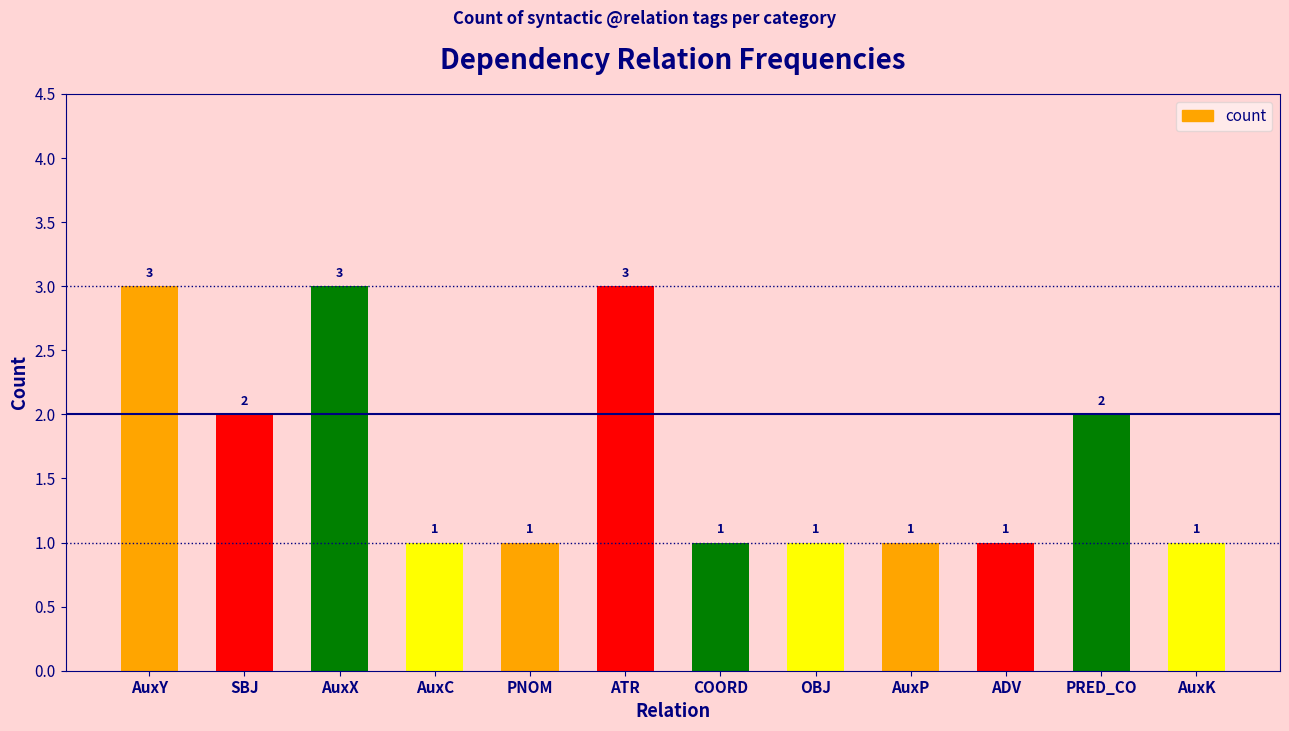

Is it true that the value at SBJ is 3?

False